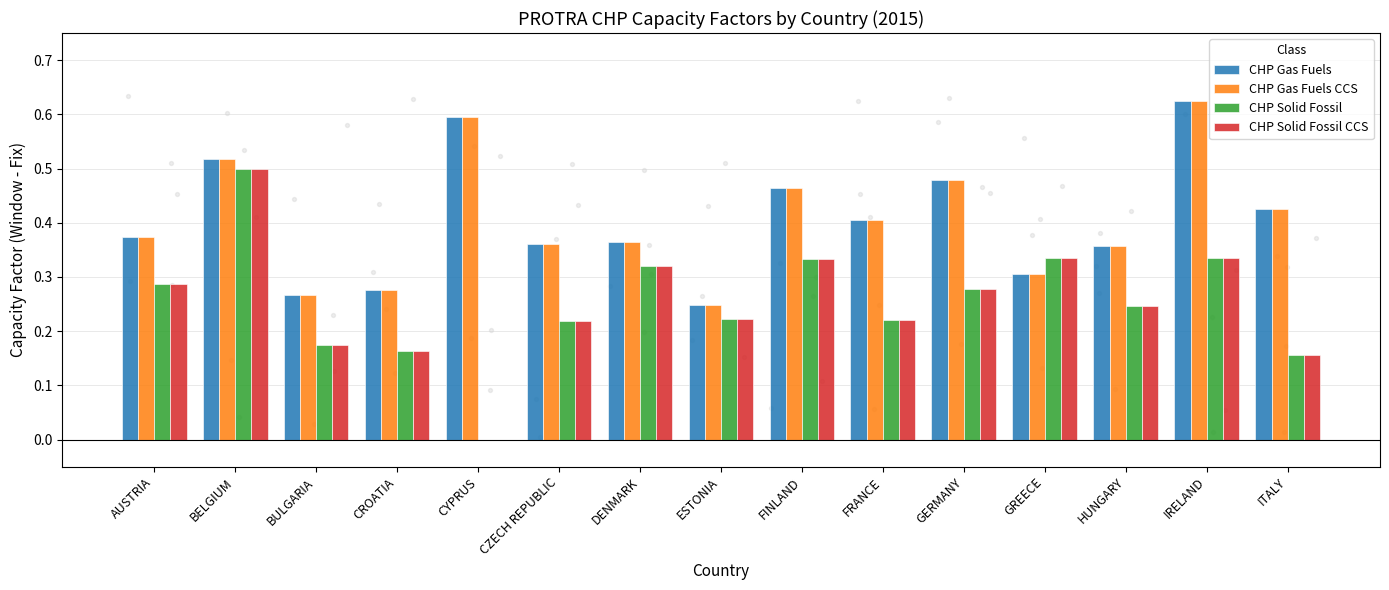

At which category is the sum across all series the highest?

BELGIUM